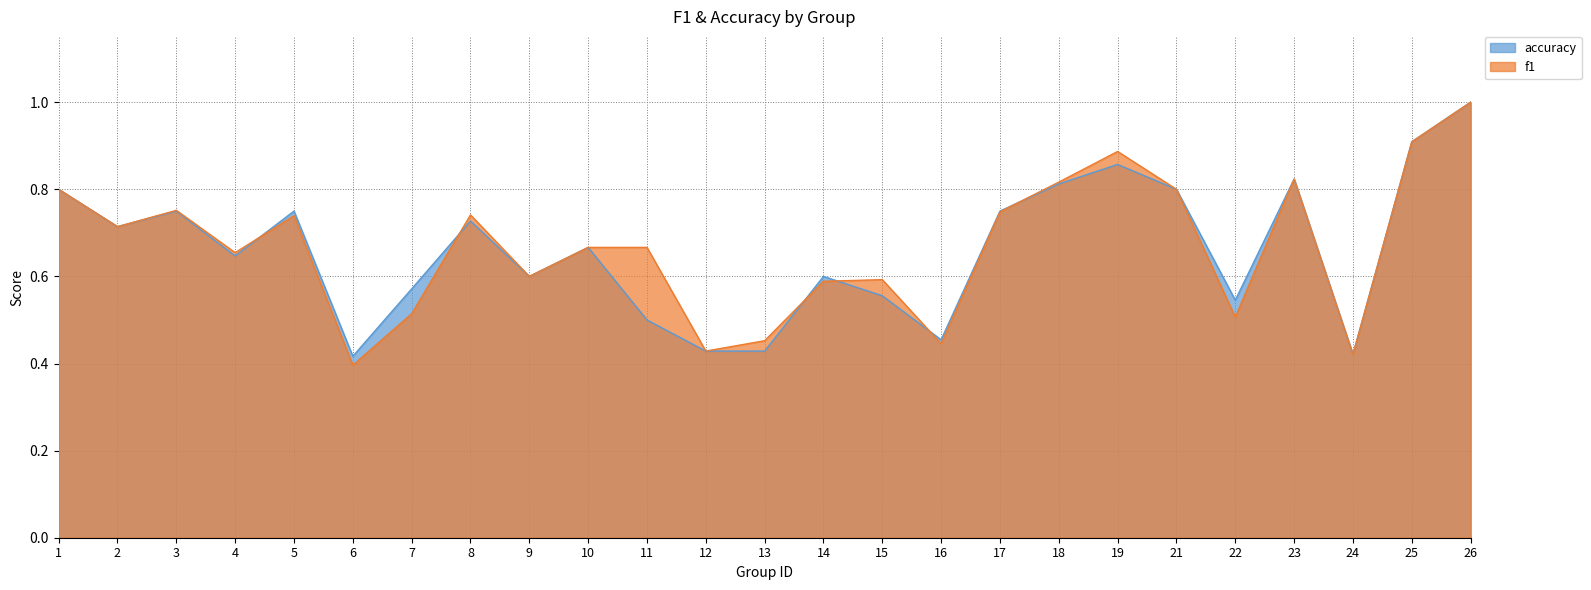

What is the value of the accuracy point at the 11th from the left?

0.5